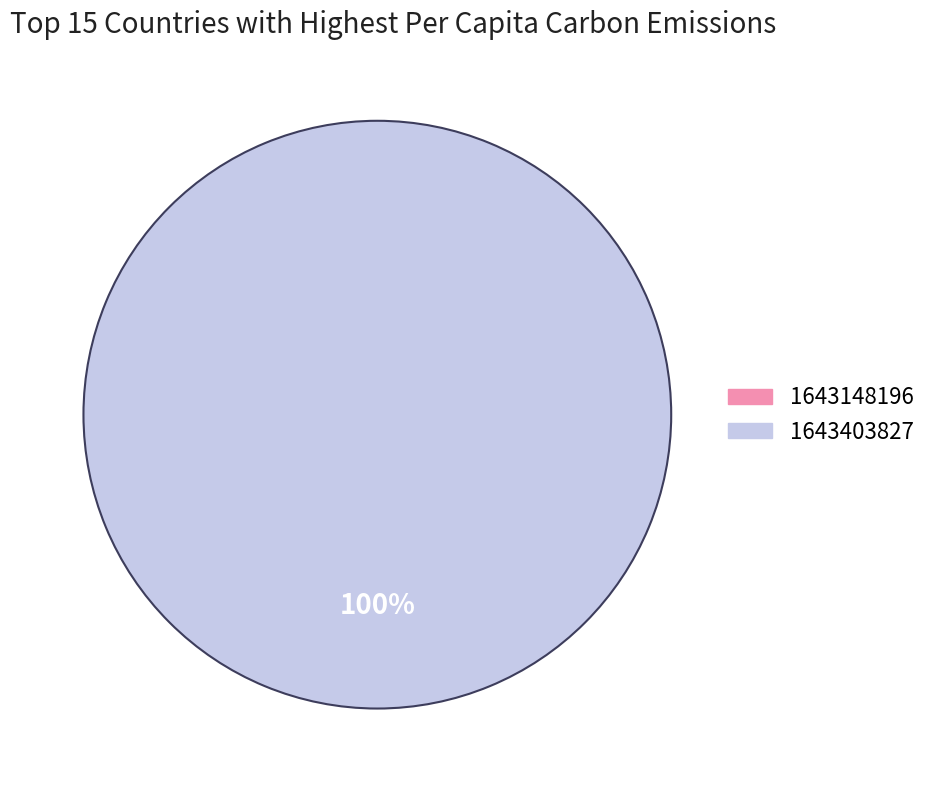

To the nearest percent, what is the difference between the largest and smallest slice percentages?

100%